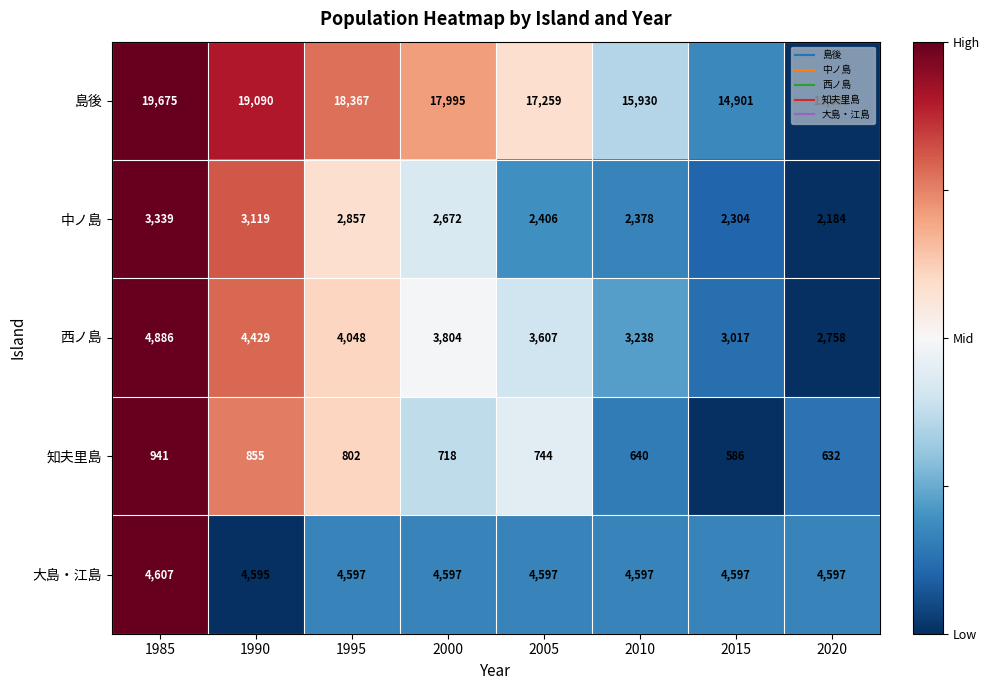

What is the average value of the 西ノ島 series?

3723